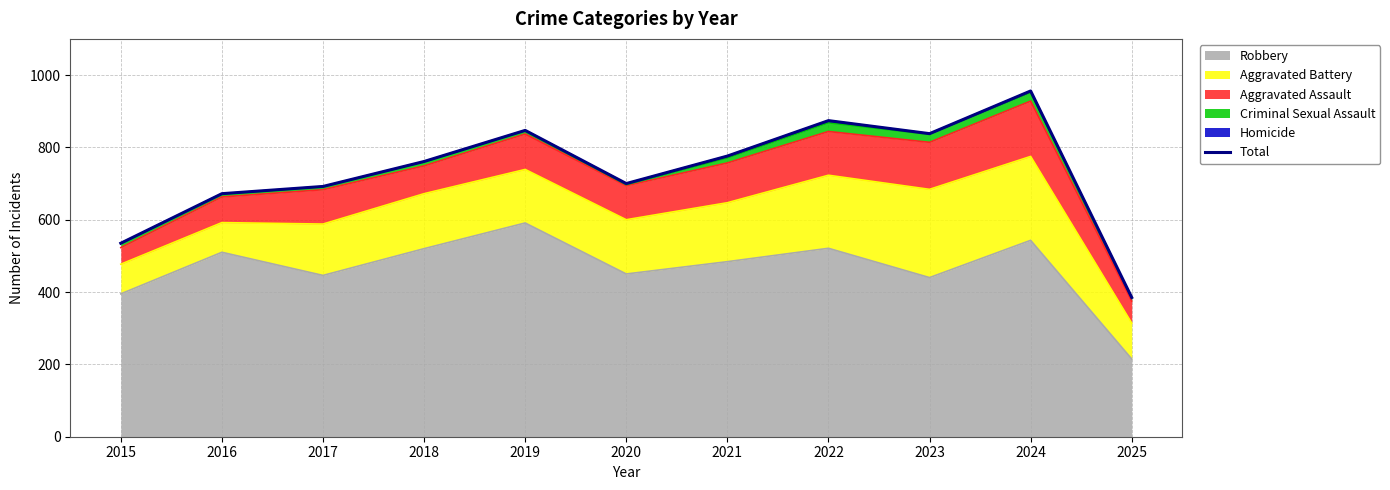

Where is the data nearest to the value 670?

2016